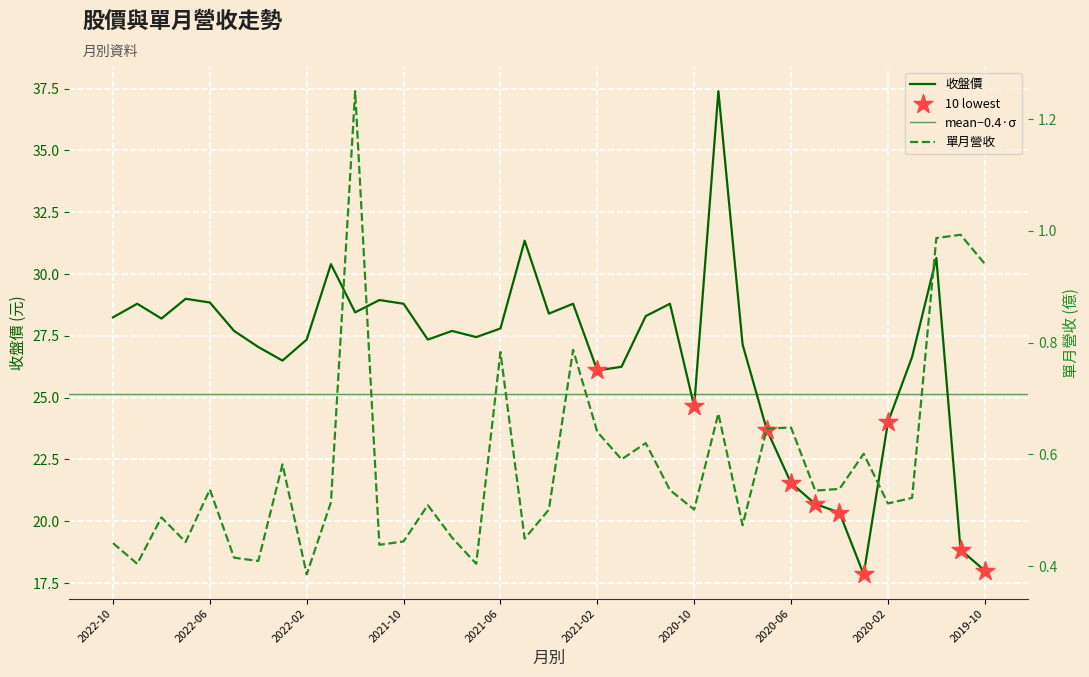

Which series has the largest Y range (max minus min)?

收盤價